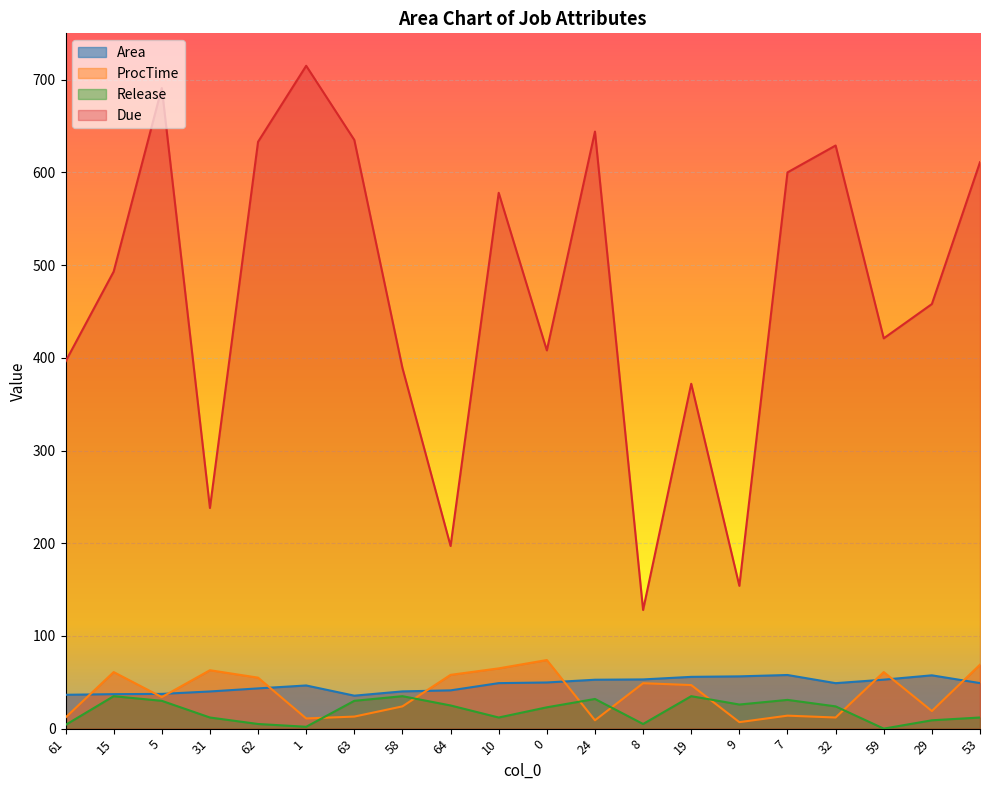

What is the difference between the highest and lowest values at 59?

421.0